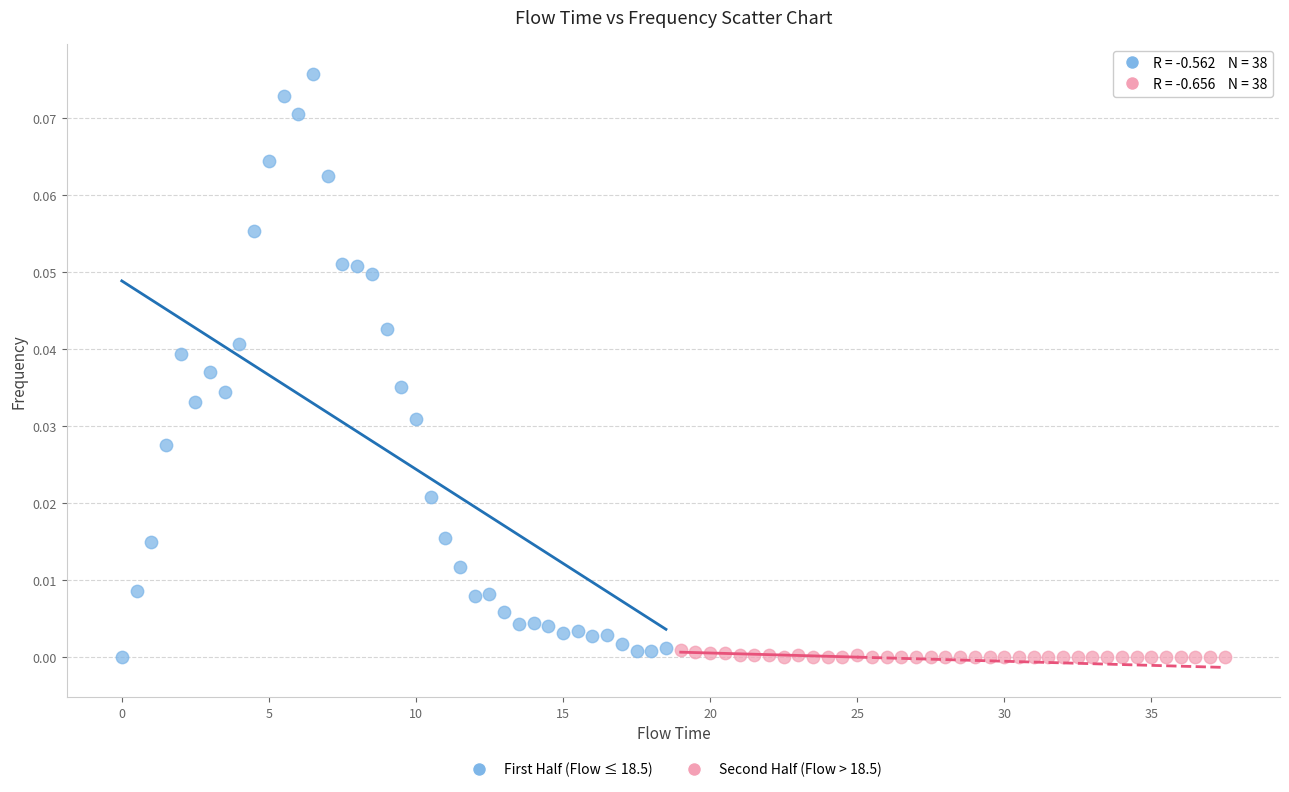

Which series has the largest Y range (max minus min)?

First Half (Flow ≤ 18.5)